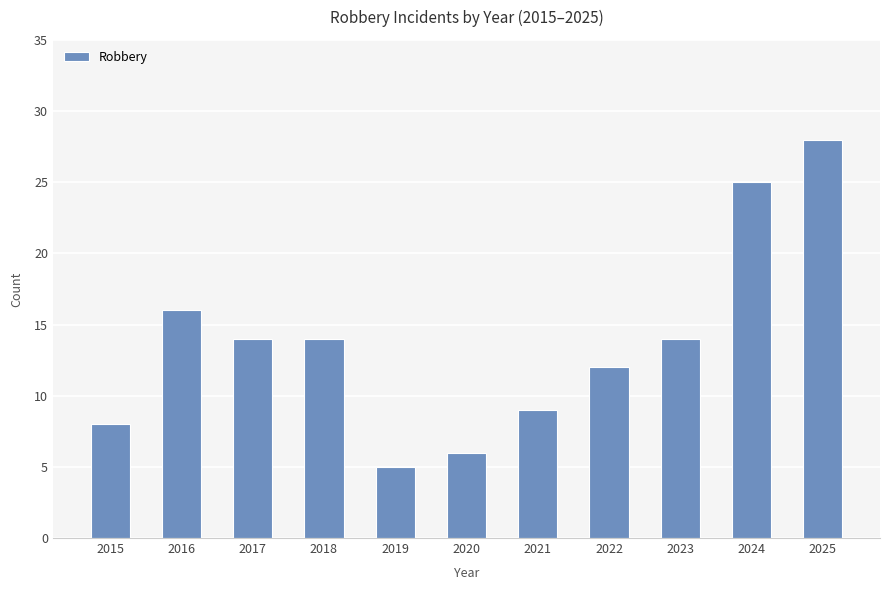

True or false: the data shows 2 at 2019.

False